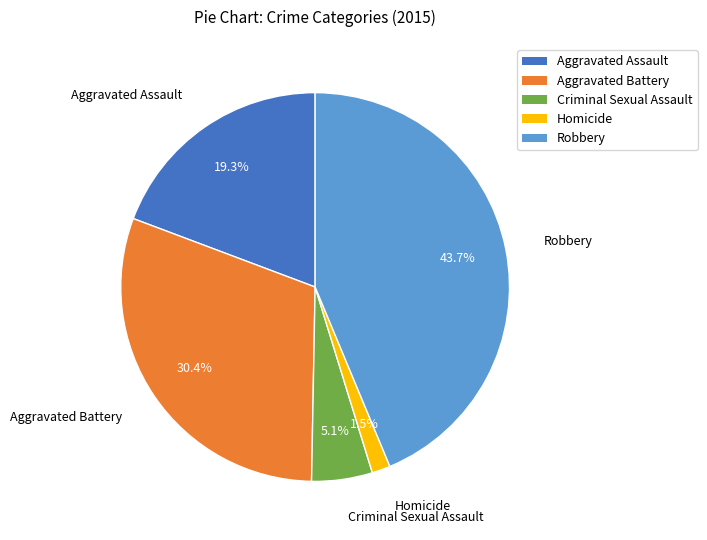

Is there a majority slice in this chart?

No